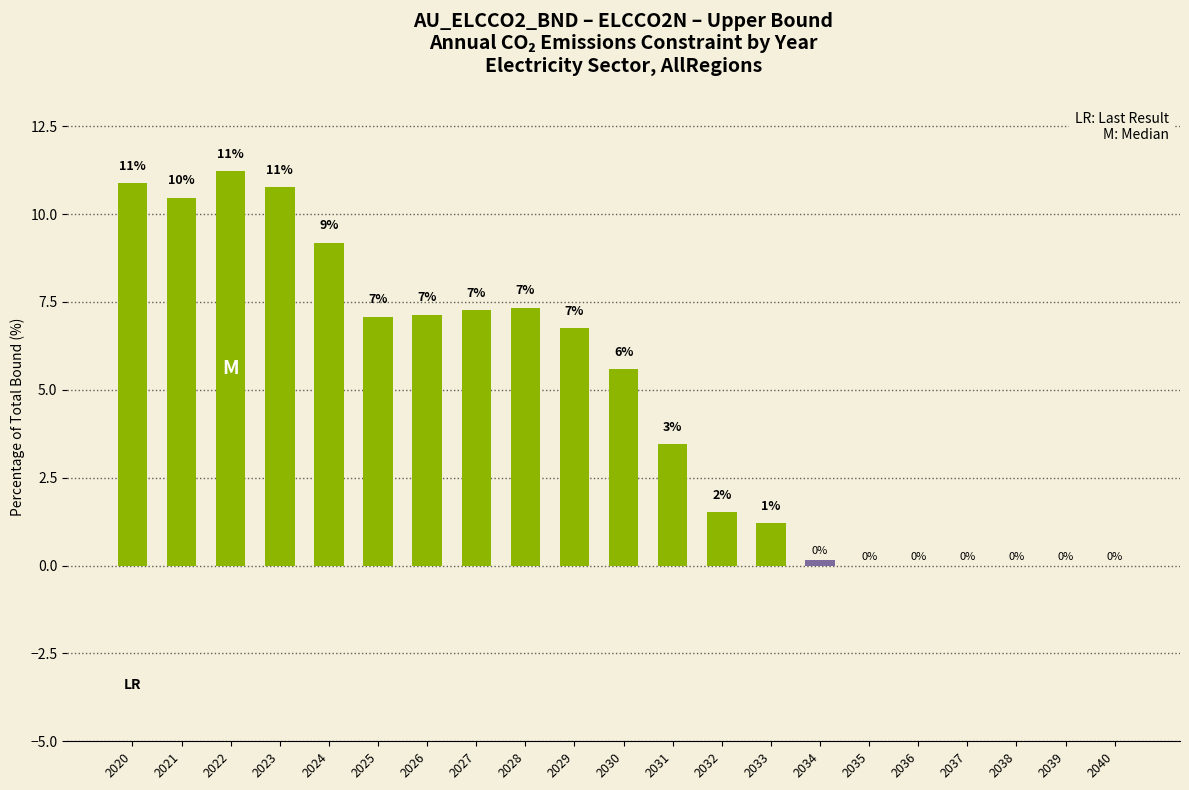

What is the value of the 6th bar from the left?

7.1